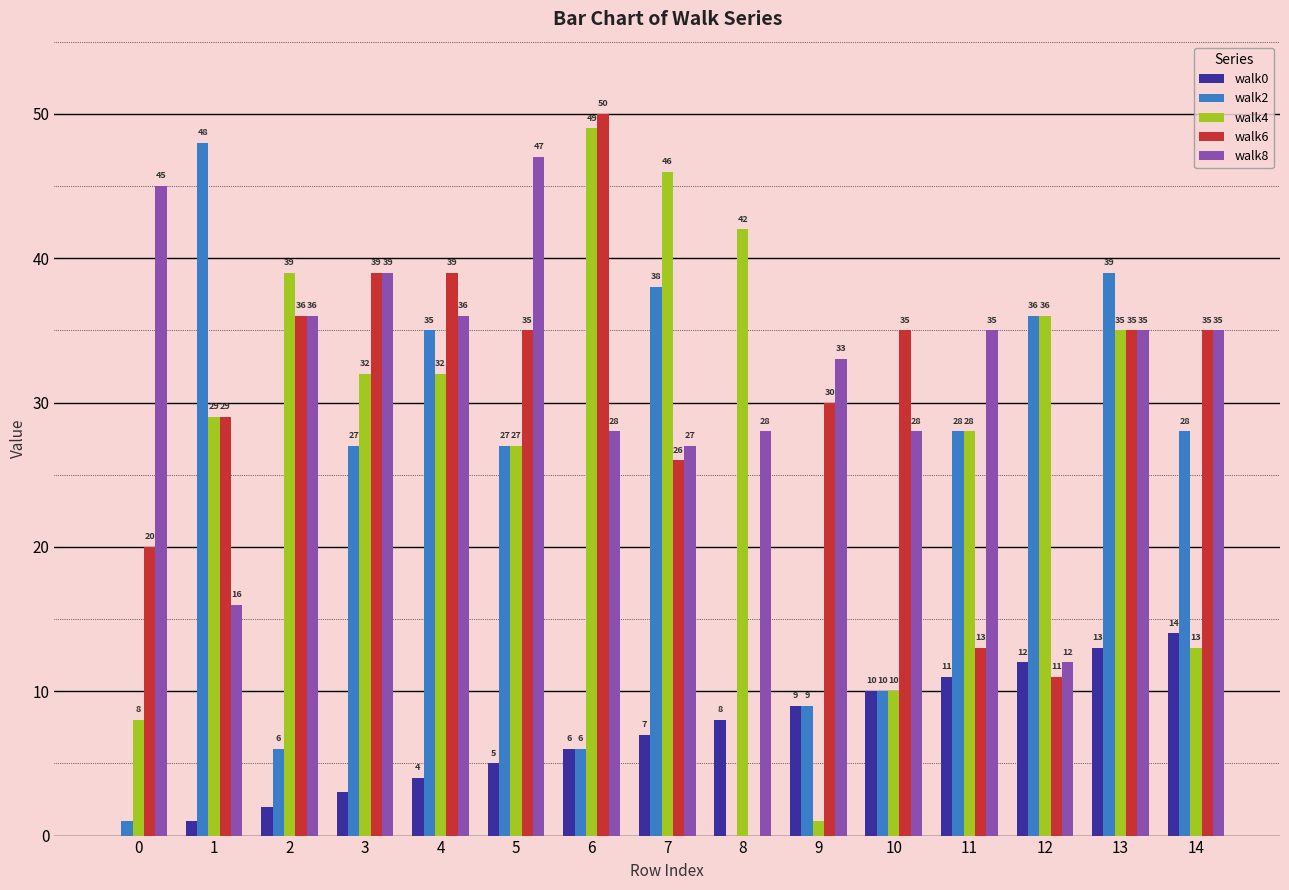

Is it true that walk6 equals 41 at 9?

False